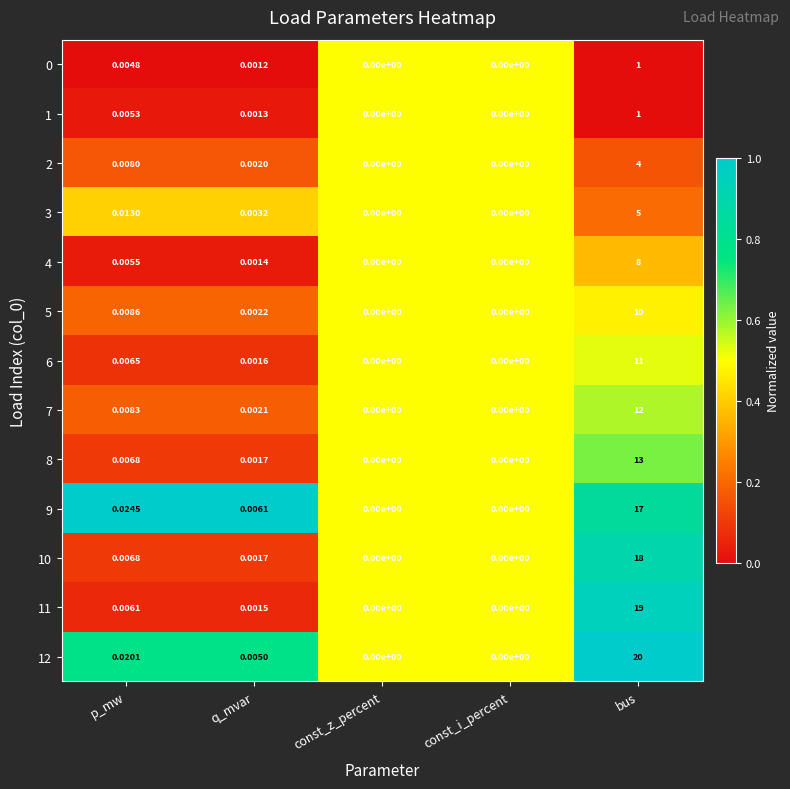

At which category is the sum across all series the highest?

bus